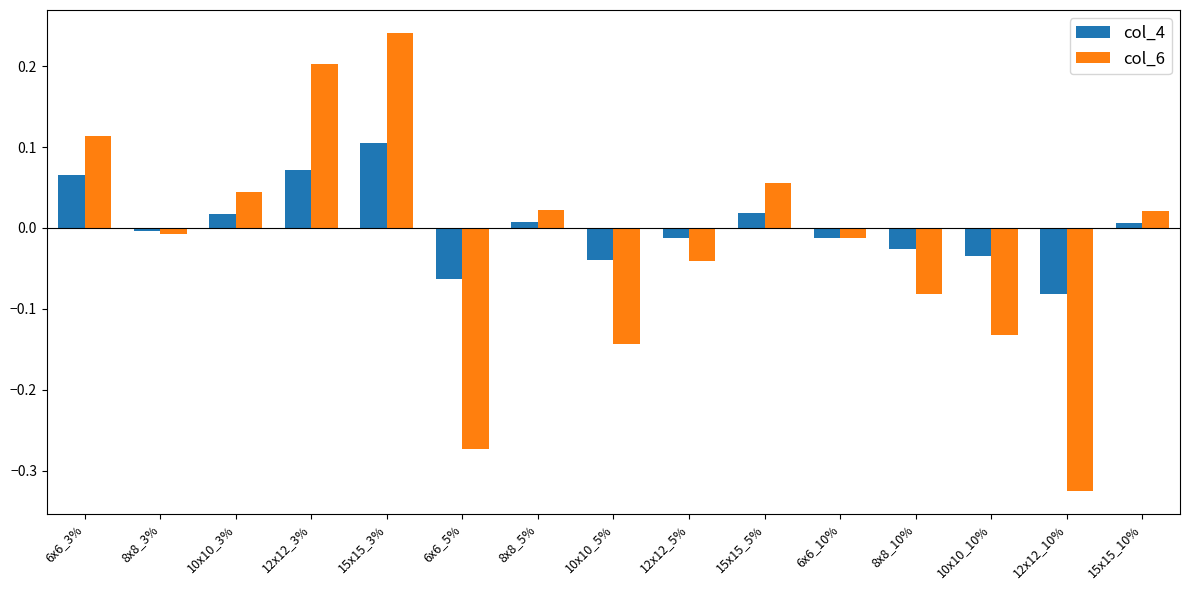

What are all the series names shown in the legend?

col_4, col_6